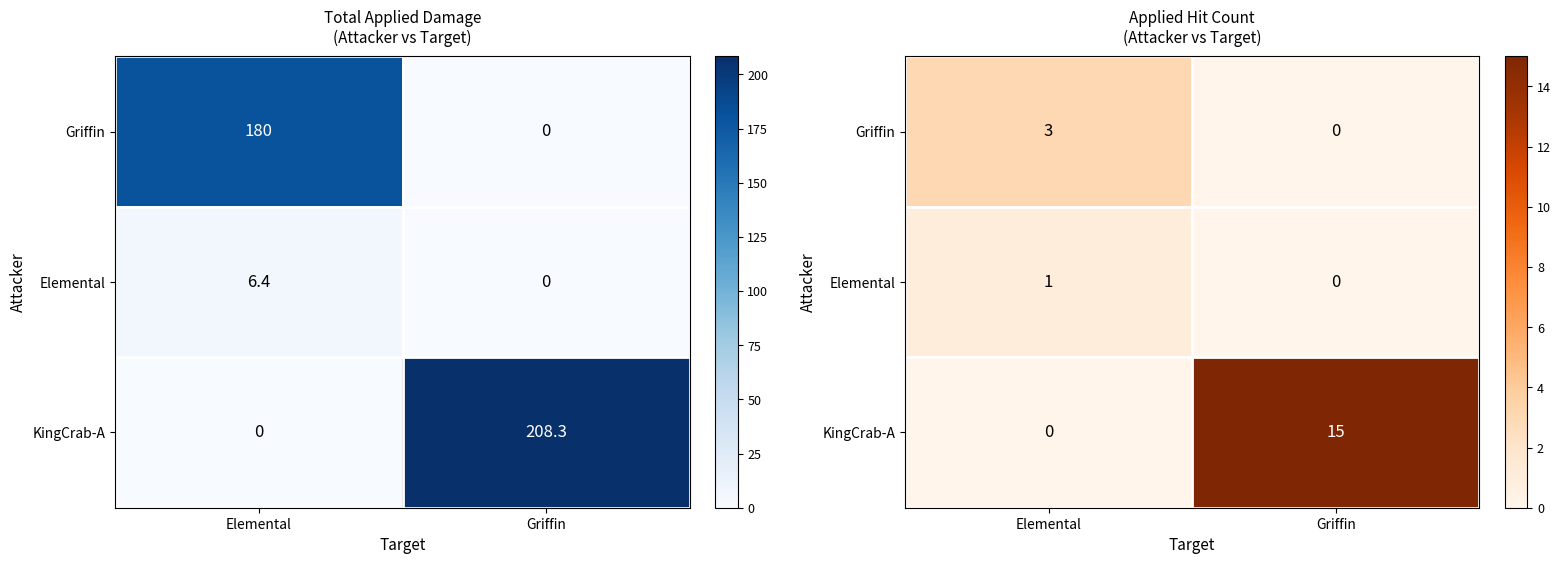

Which series has the widest spread of values?

KingCrab-A